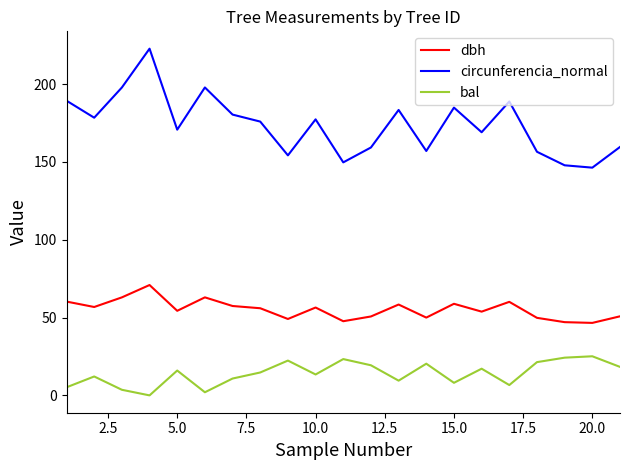

What is the difference between the maximum and minimum values in the dbh series?

24.3